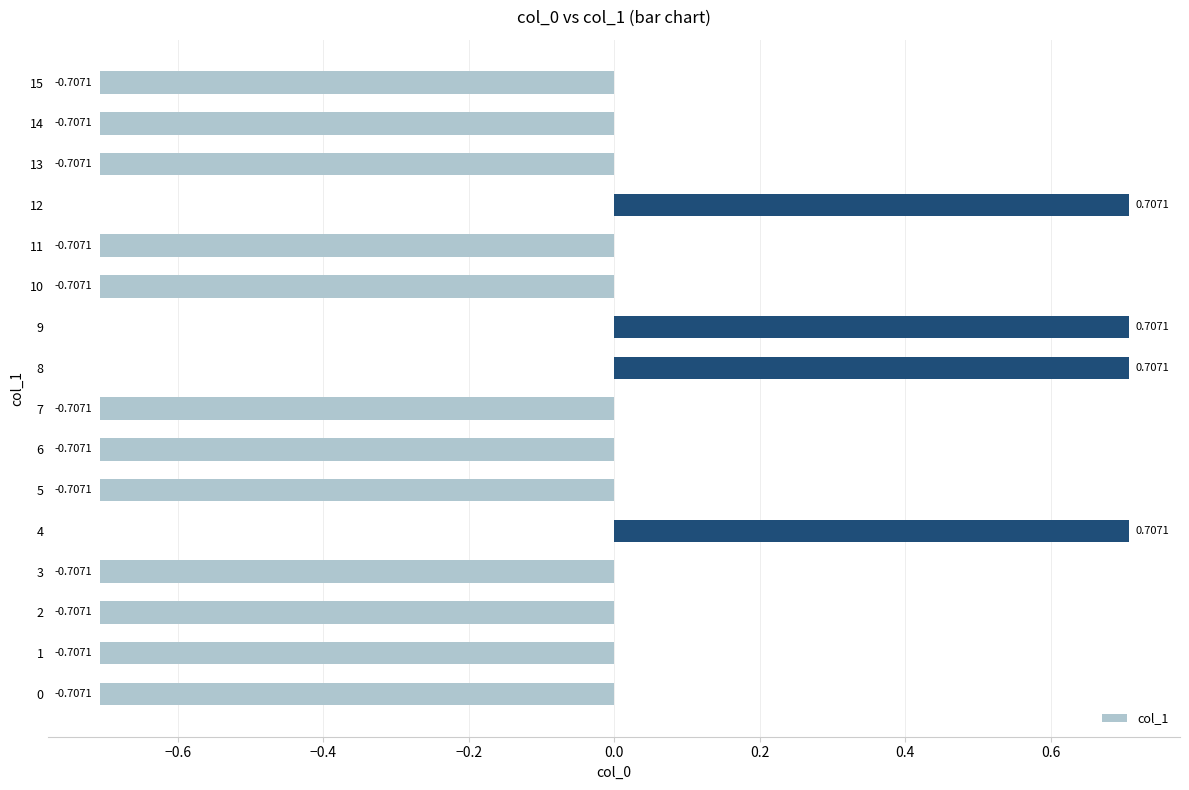

How many values are below 0?

12